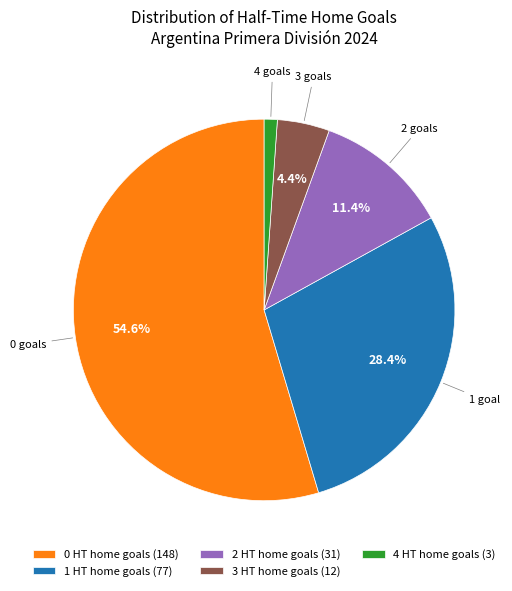

Count the number of slices in the pie.

5